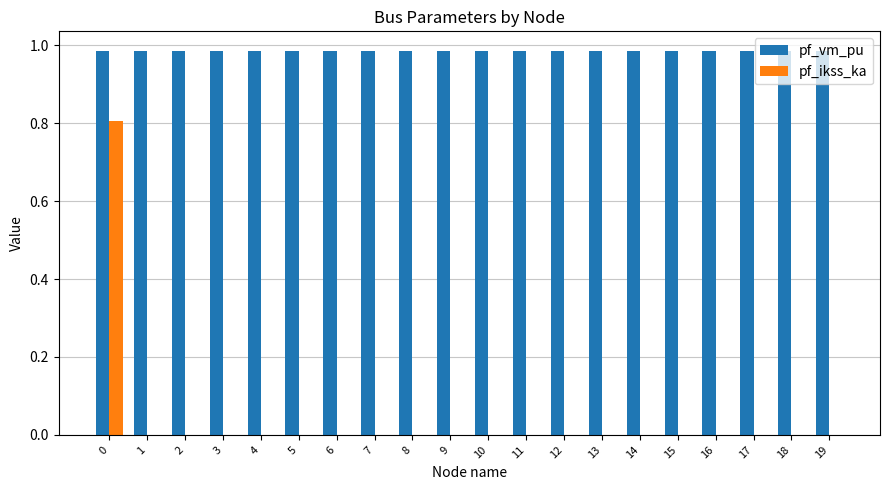

What is the sum of all pf_vm_pu values?

19.7